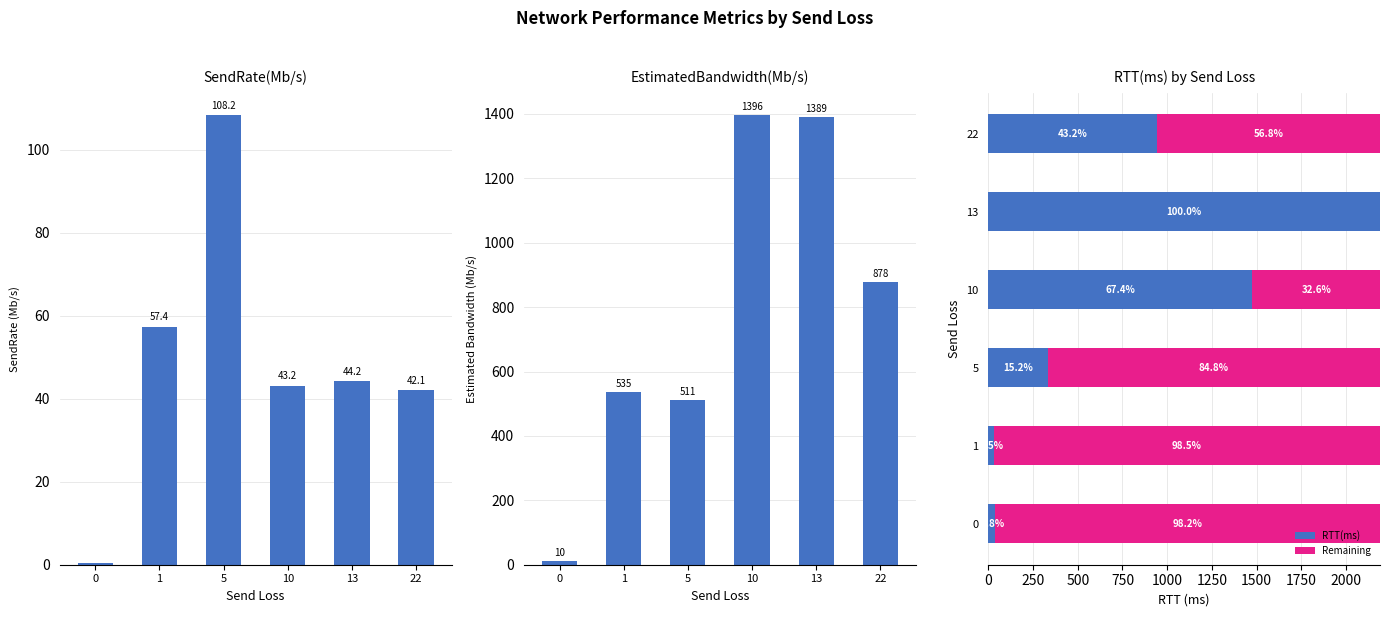

Is it true that RTT(ms) equals 331.8 at 5?

True